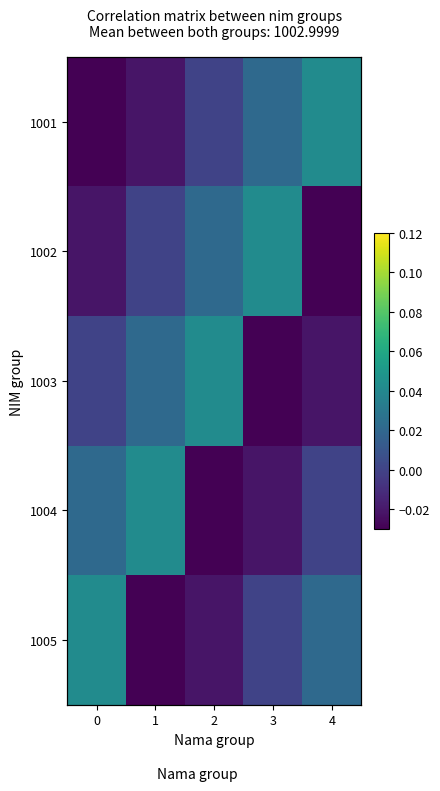

Which has a higher value, 2 or 3?

3